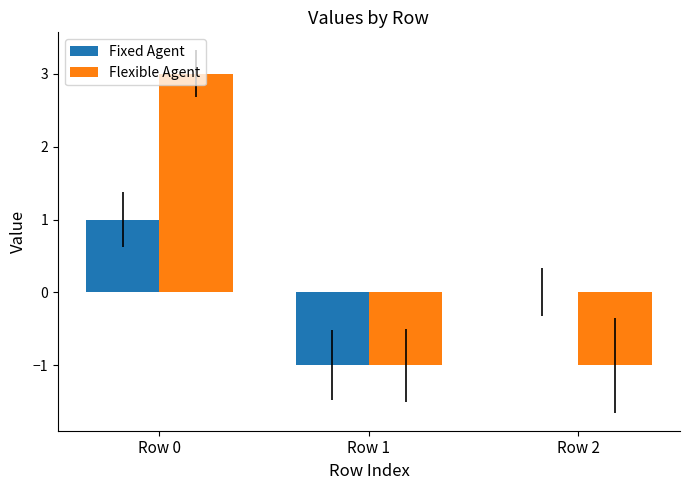

At which category is the sum across all series the highest?

Row 0